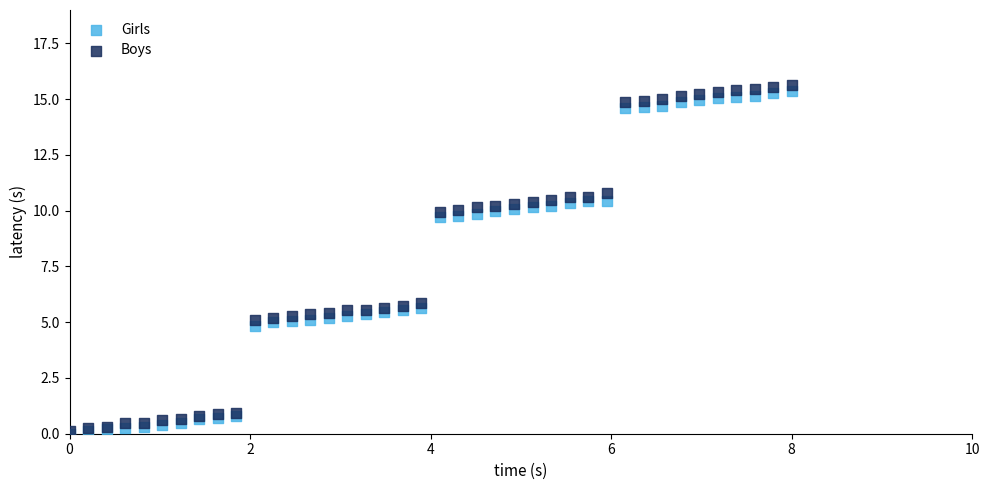

What are all the series names shown in the legend?

Girls, Boys